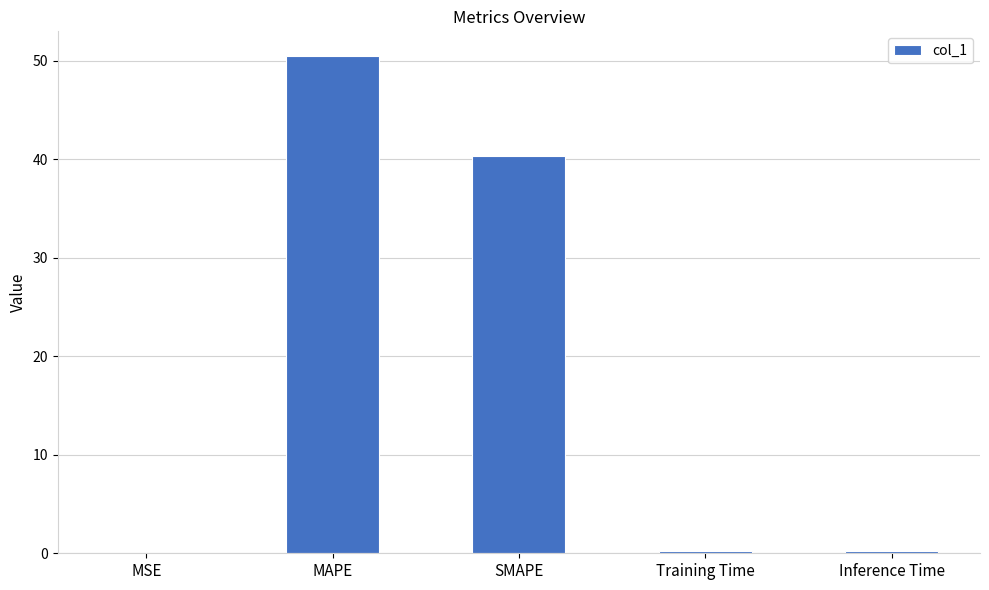

The chart shows a value of 50.5 at MAPE. True or false?

True